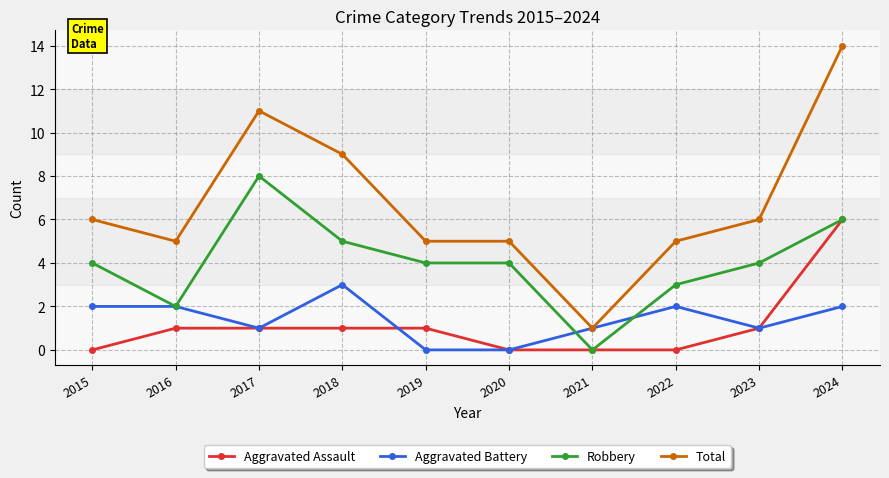

At which category is the sum across all series the highest?

2024